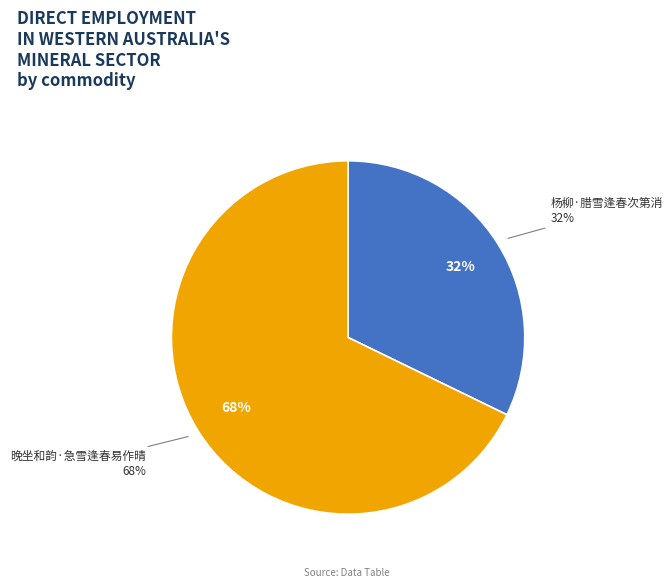

What is the smallest slice in the pie chart?

杨柳·腊雪逢春次第消